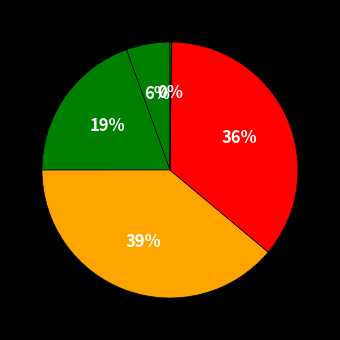

Which slice is the smallest?

Inference Time